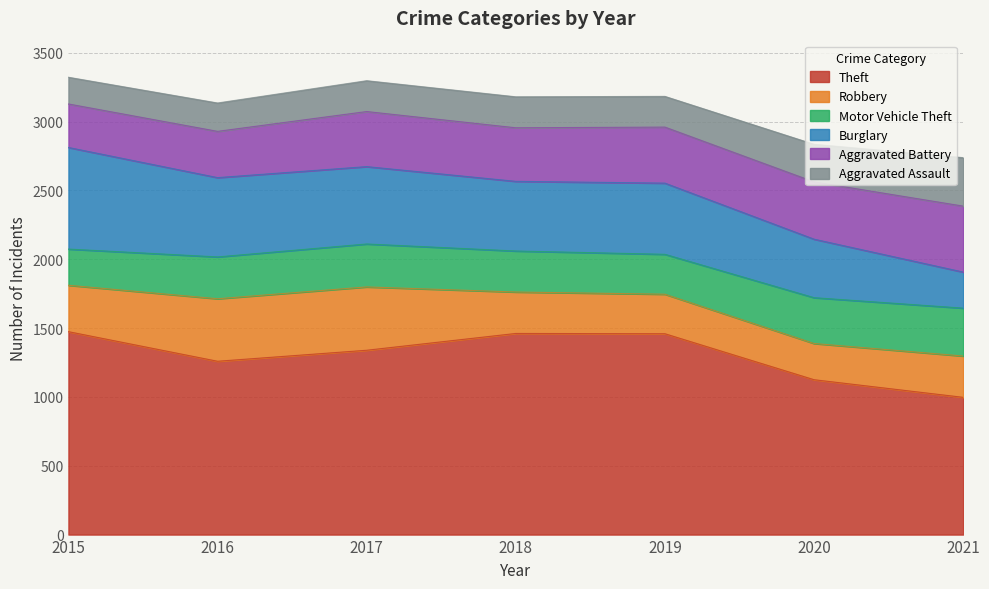

Rank the series by their maximum value, from lowest to highest.

Motor Vehicle Theft, Aggravated Assault, Robbery, Aggravated Battery, Burglary, Theft